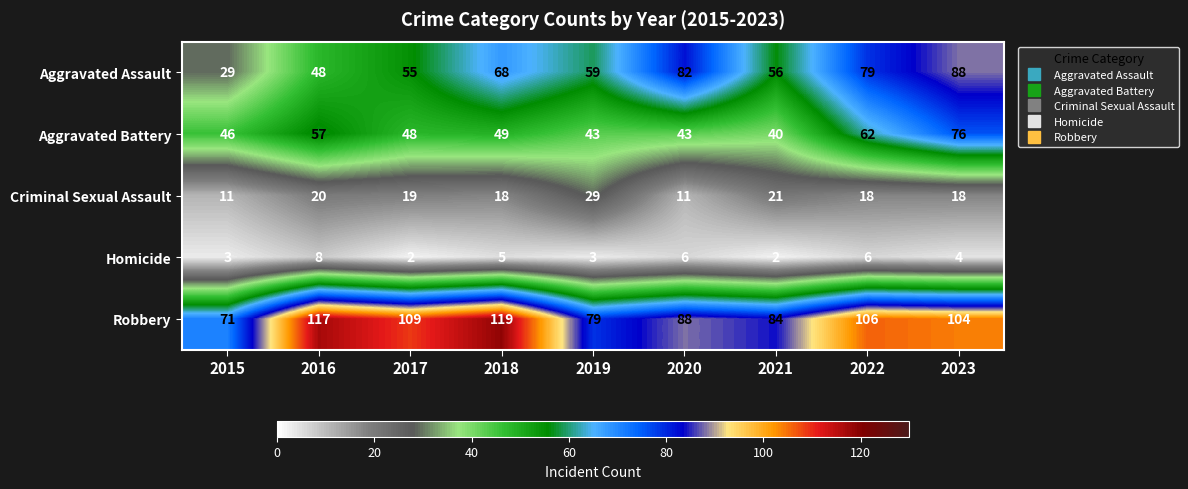

Rank the series by their maximum value, from highest to lowest.

Robbery, Aggravated Assault, Aggravated Battery, Criminal Sexual Assault, Homicide